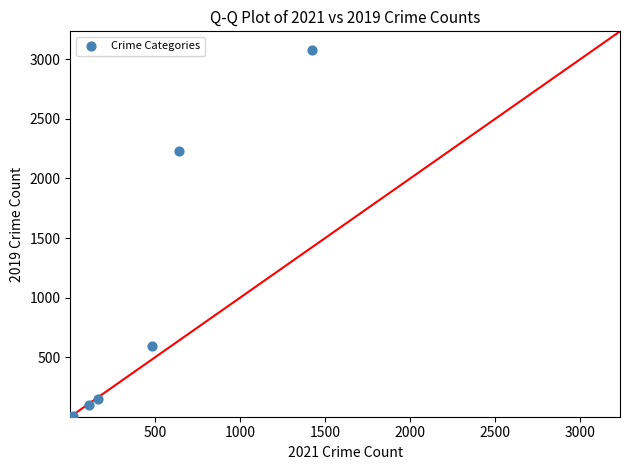

What Y value in the scatter plot is closest to 1540?

2230